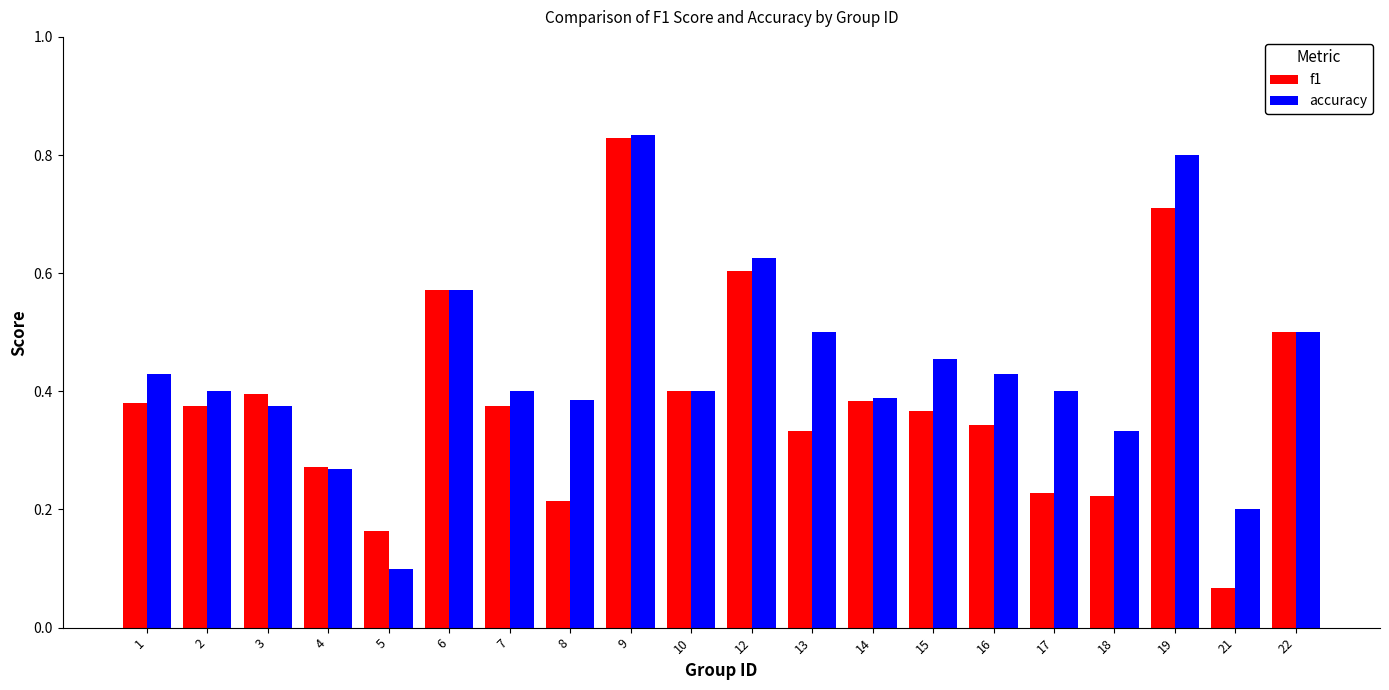

At 2, list the series in order from largest to smallest.

accuracy, f1